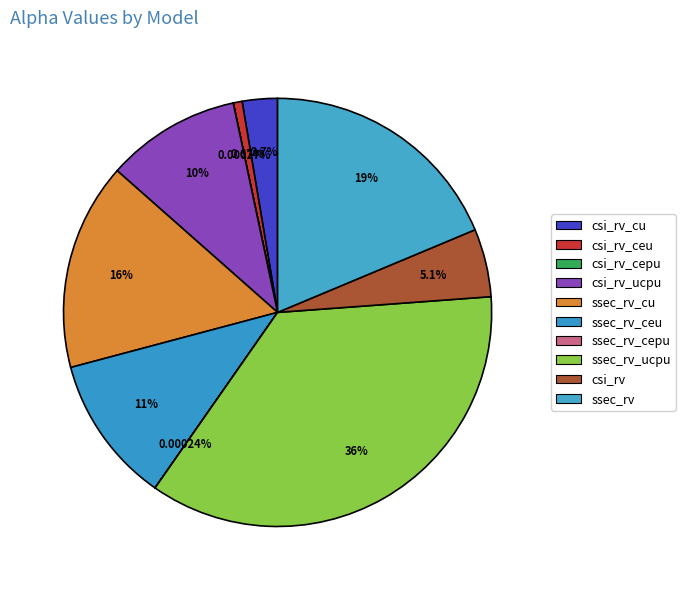

Which slice is the smallest?

model_ssec_rv_cepu